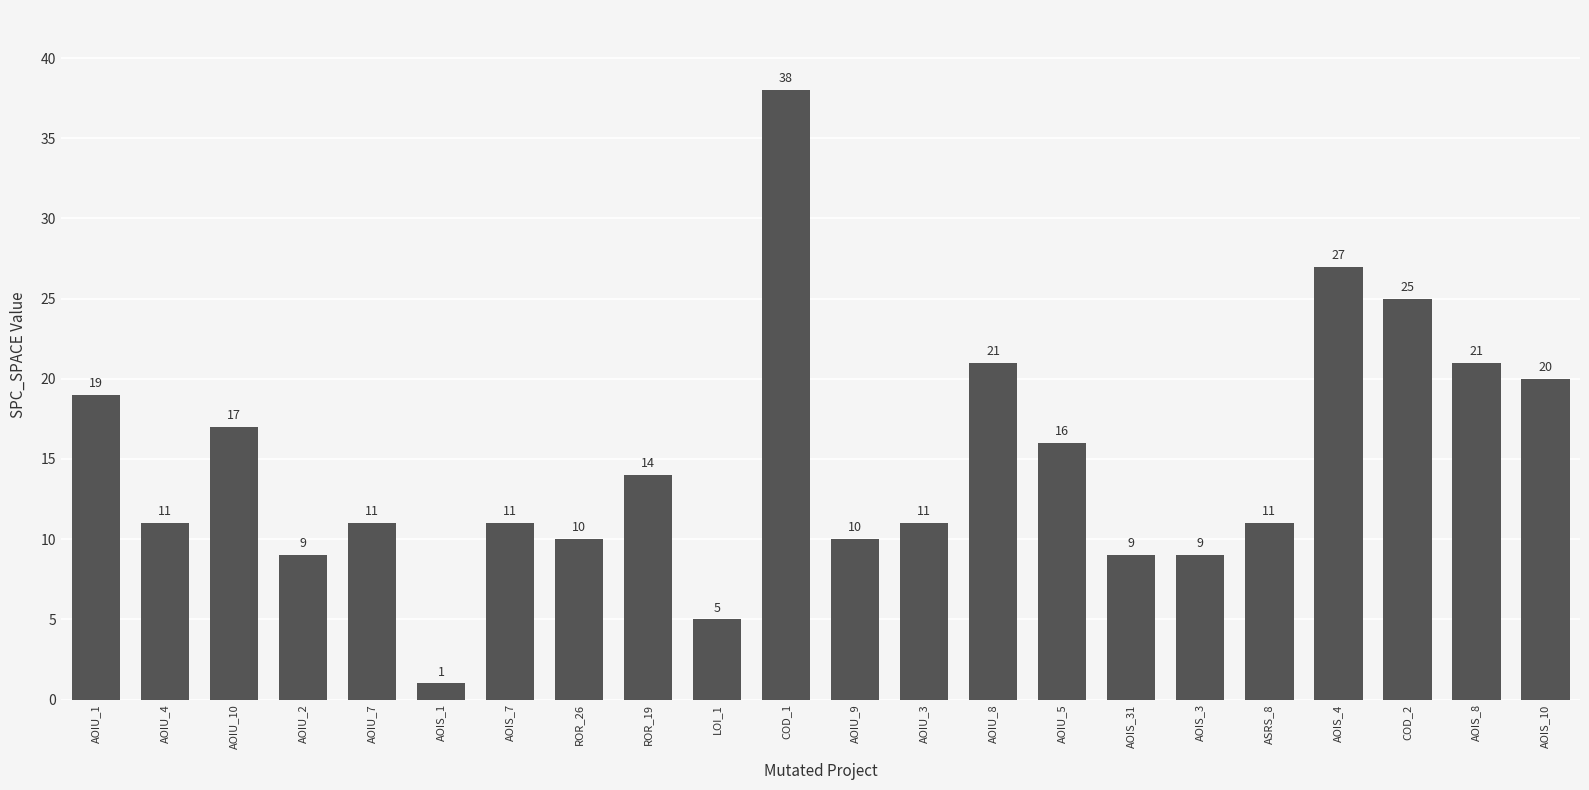

What is the ratio of the value at AOIS_8 to the value at AOIU_8?

1.0